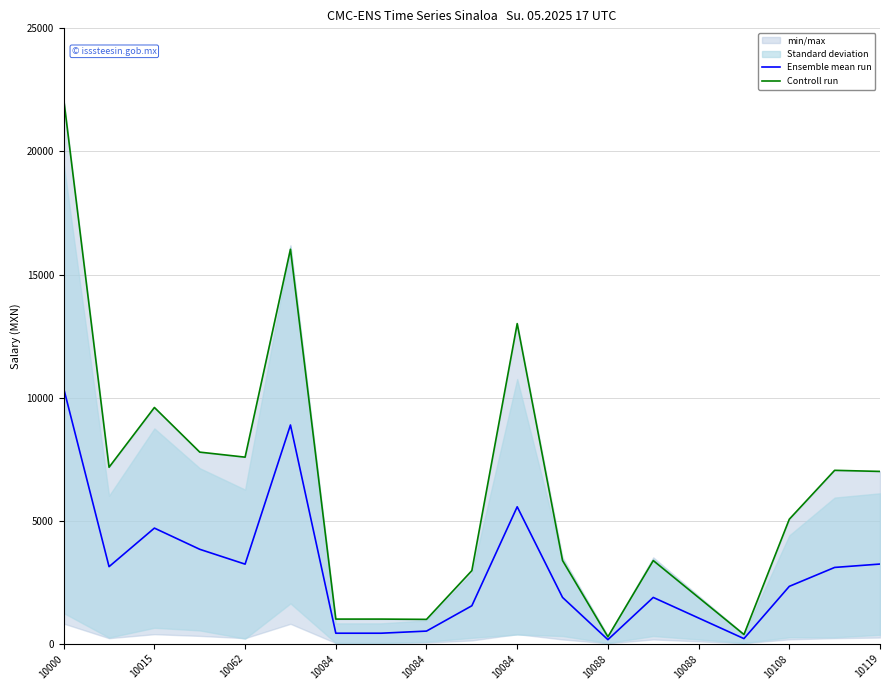

Which label corresponds to the largest value in the chart?

10000